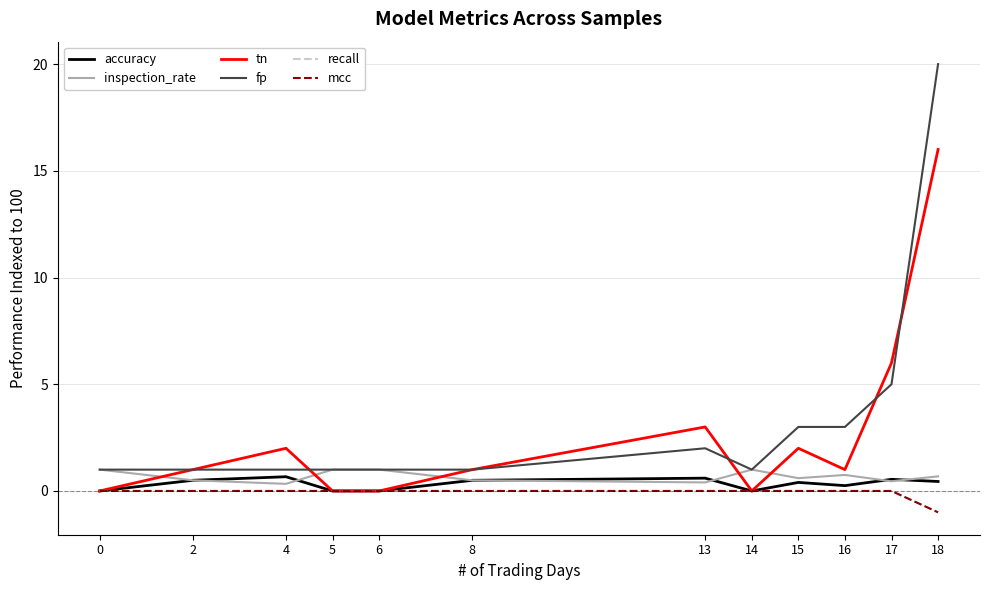

Does the chart display data point markers on the line(s)?

No